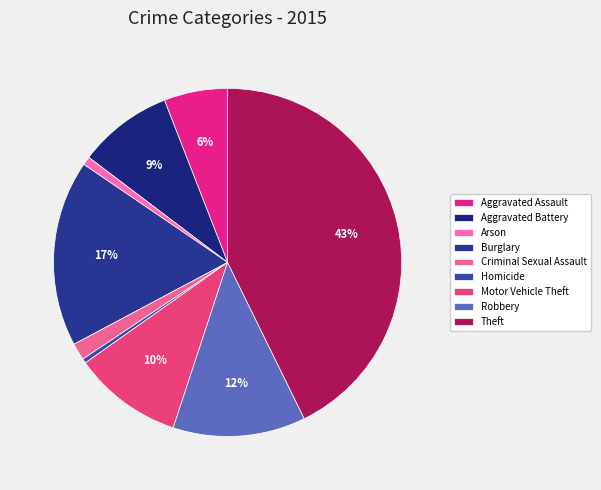

How many slices are in this pie chart?

9